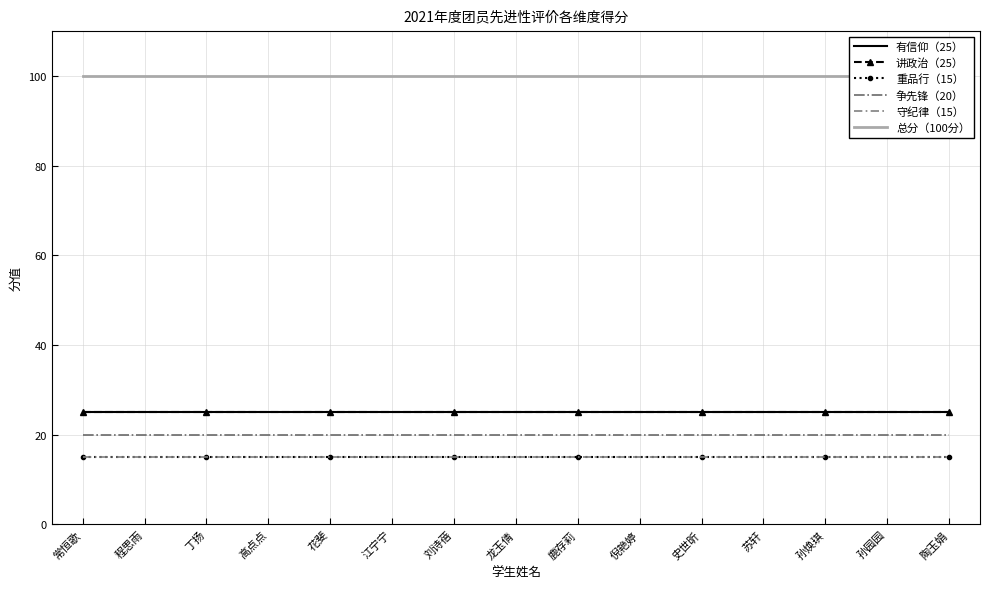

At 史世昕, list the series in order from largest to smallest.

总分（100分）, 有信仰（25）, 讲政治（25）, 争先锋（20）, 重品行（15）, 守纪律（15）